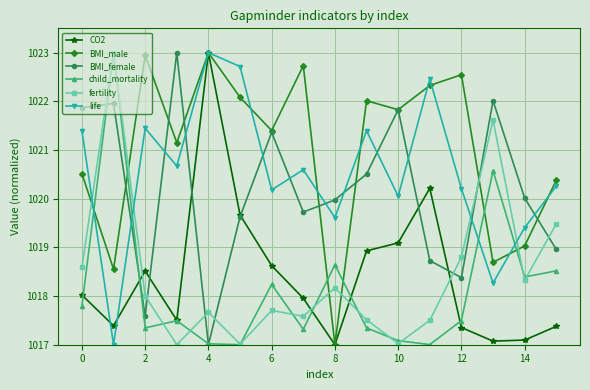

What is the highest value of the fertility series?

1023.0